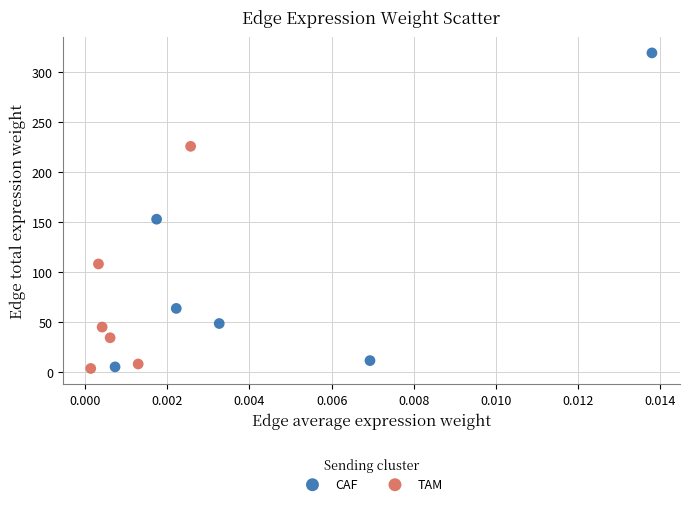

Which series contains the highest Y value?

CAF